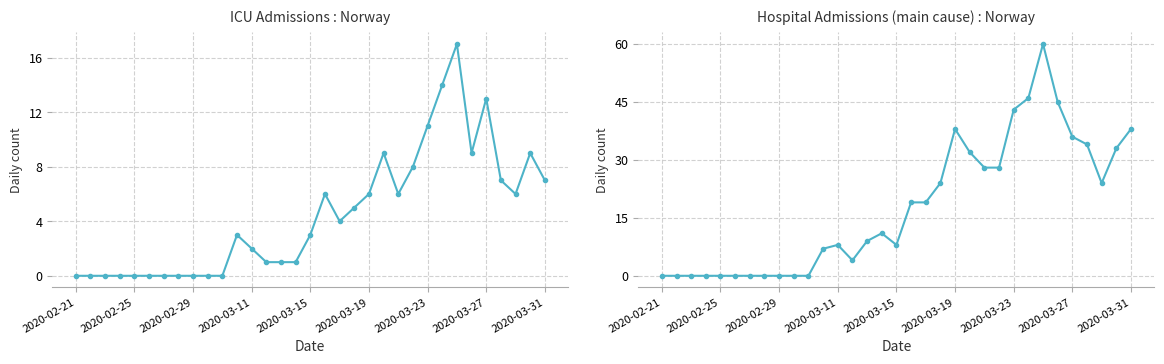

What is the value of the n_hospital_main_cause point at the 33rd from the left?

38